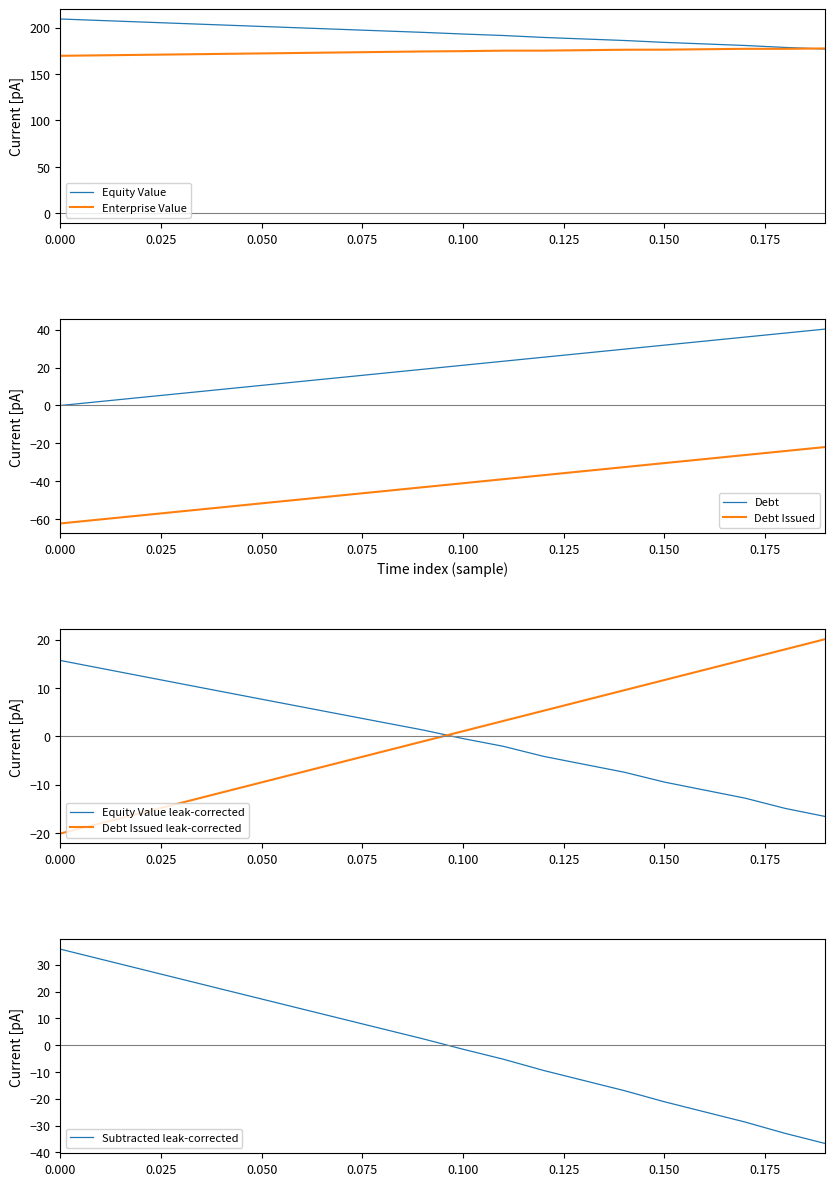

Where is debt nearest to the value 20?

0.09